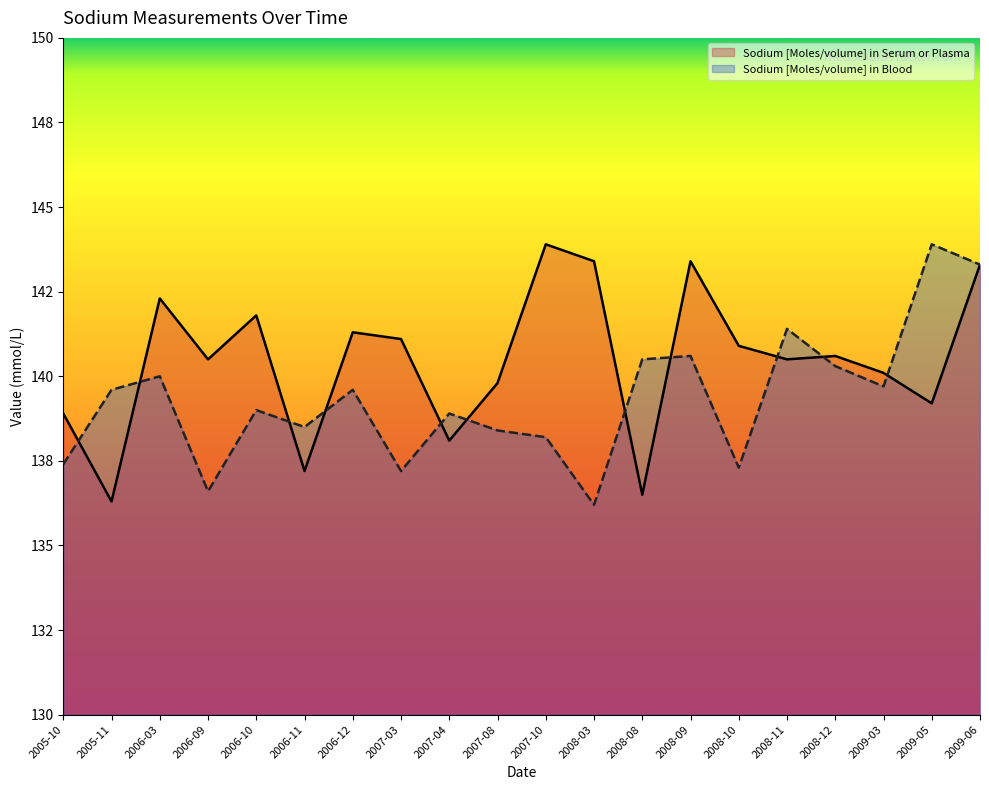

List the labels in order of Sodium [Moles/volume] in Serum or Plasma value, smallest first.

2005-11, 2008-08, 2006-11, 2007-04, 2005-10, 2009-05, 2007-08, 2009-03, 2006-09, 2008-11, 2008-12, 2008-10, 2007-03, 2006-12, 2006-10, 2006-03, 2009-06, 2008-03, 2008-09, 2007-10